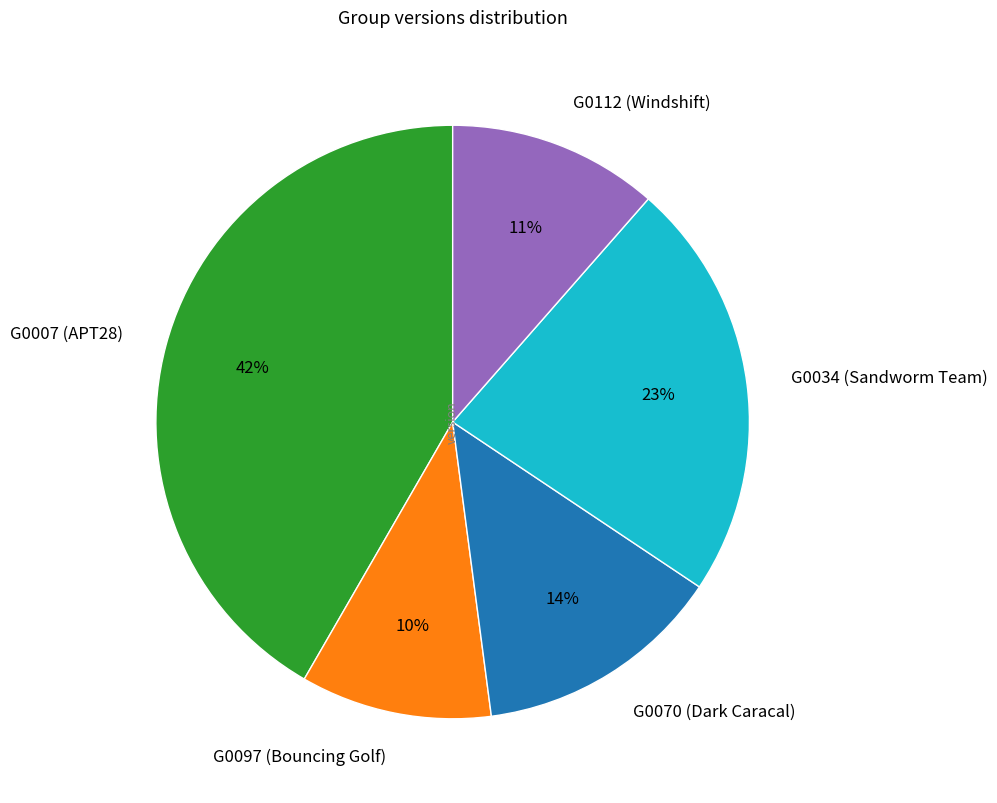

Rank the categories by value from lowest to highest.

G0097 (Bouncing Golf), G0112 (Windshift), G0070 (Dark Caracal), G0034 (Sandworm Team), G0007 (APT28)